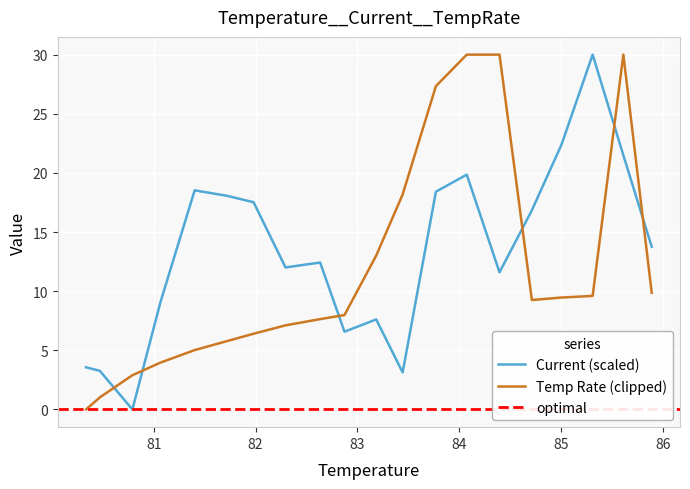

True or false: Temp Rate (clipped) and Current (scaled) cross at least once.

True